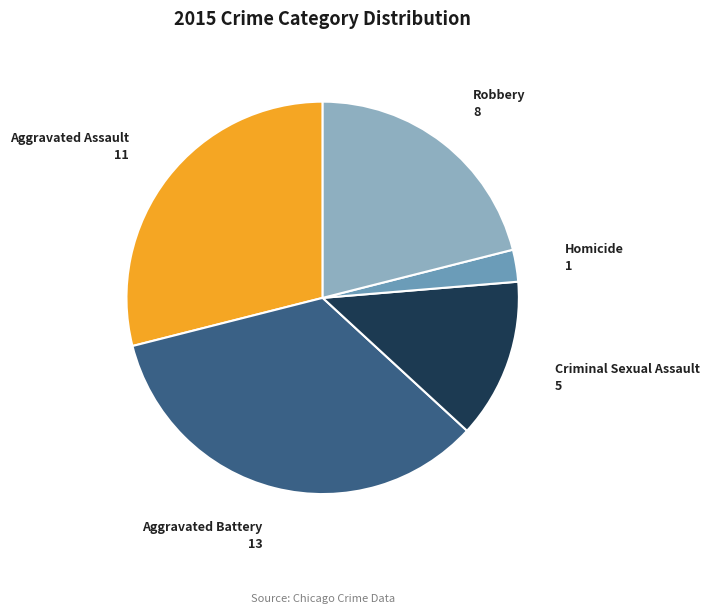

Does any single category account for the majority?

No